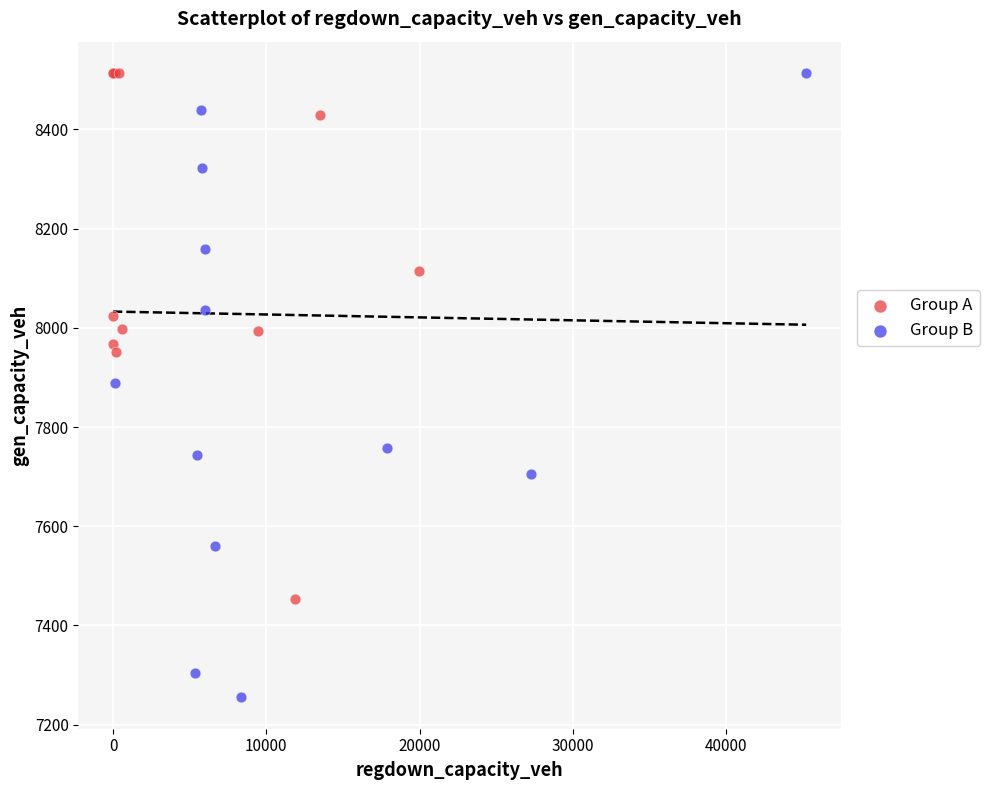

Which series contains the lowest Y value?

Group B